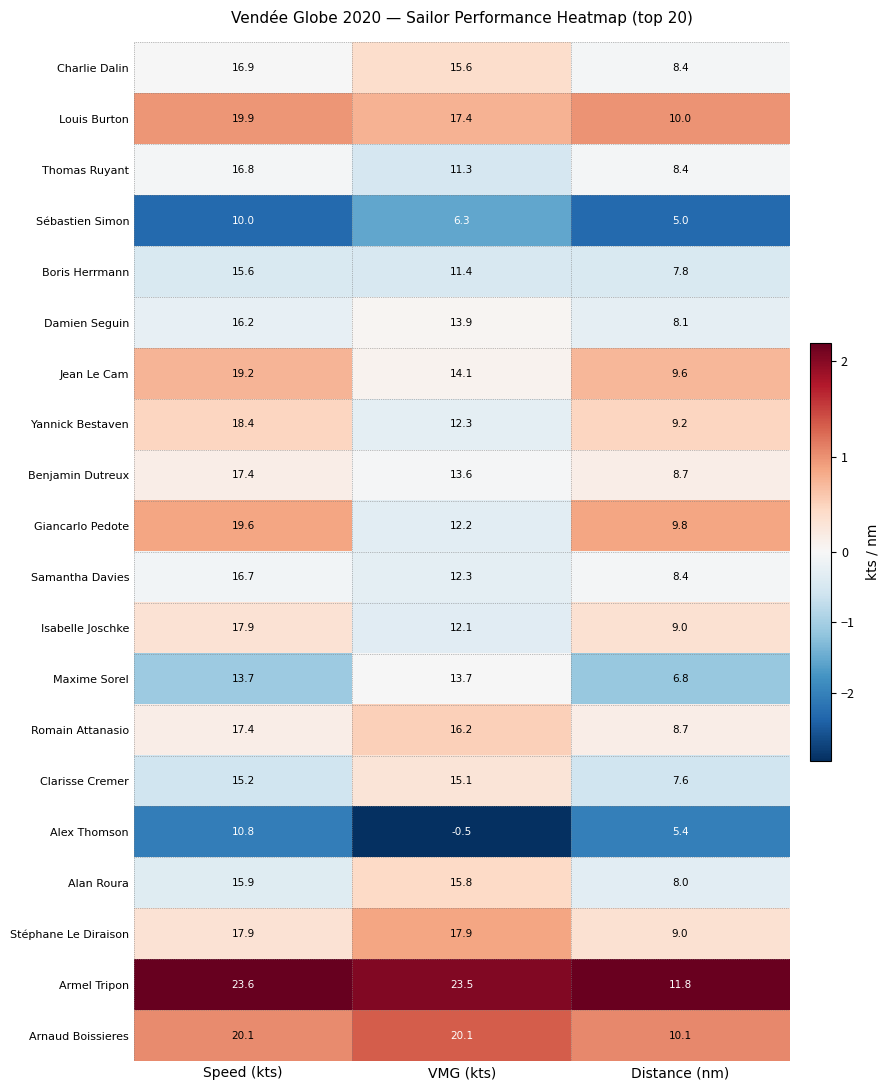

Between Speed (kts) and Distance (nm), which series saw the biggest shift?

Armel Tripon